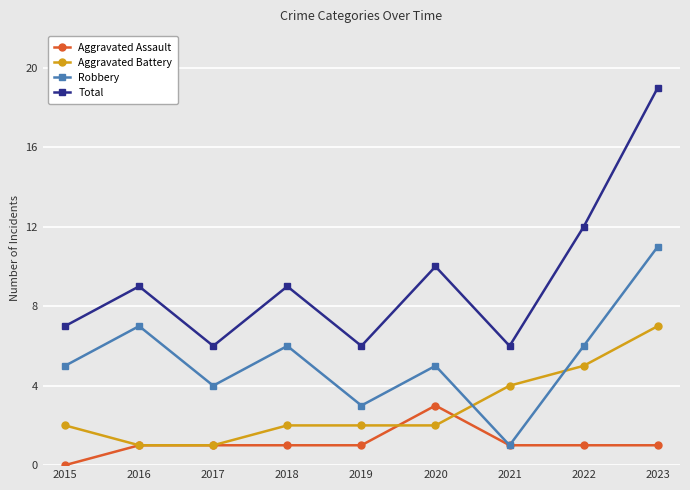

Reading left to right, extract all data points from this chart.

Aggravated Assault: 0	1	1	1	1	3	1	1	1
Aggravated Battery: 2	1	1	2	2	2	4	5	7
Robbery: 5	7	4	6	3	5	1	6	11
Total: 7	9	6	9	6	10	6	12	19